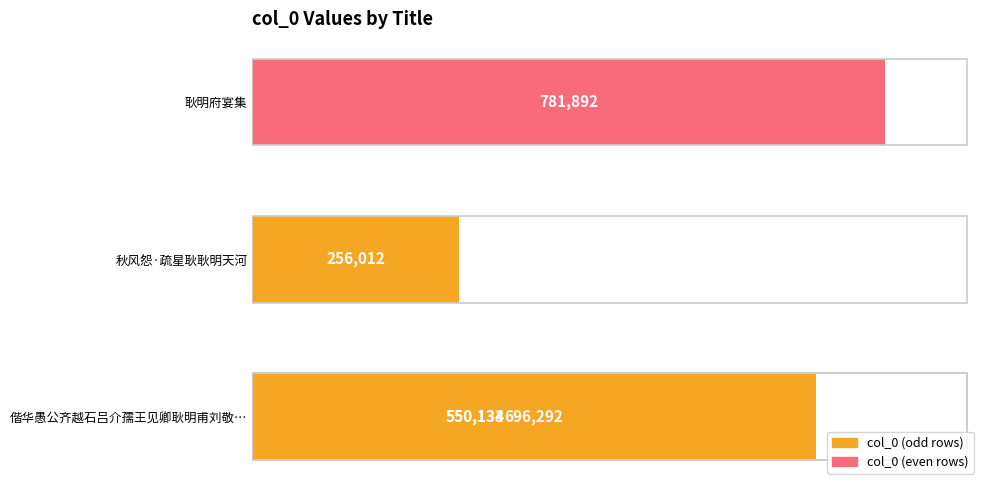

Between 100000 and 400000, which is larger?

400000